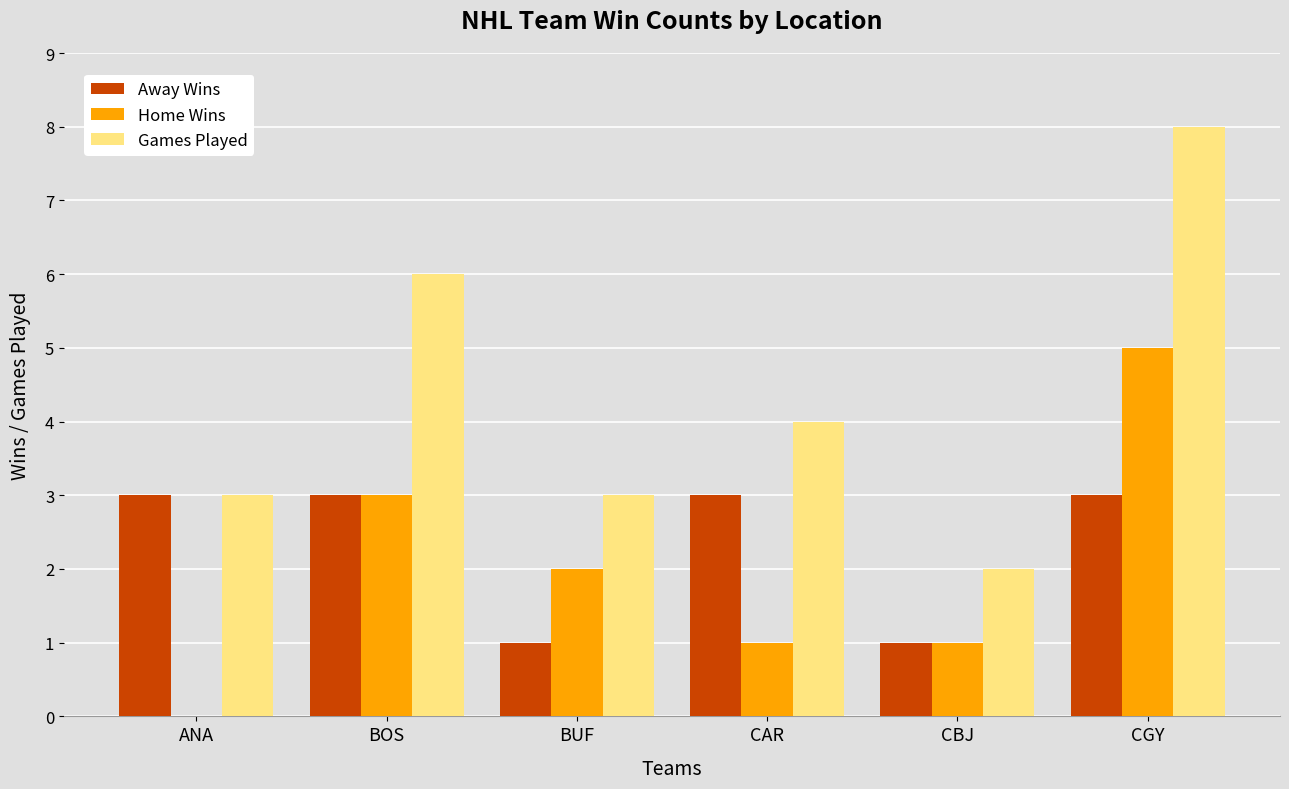

What are all the series names shown in the legend?

Away Wins, Home Wins, Games Played